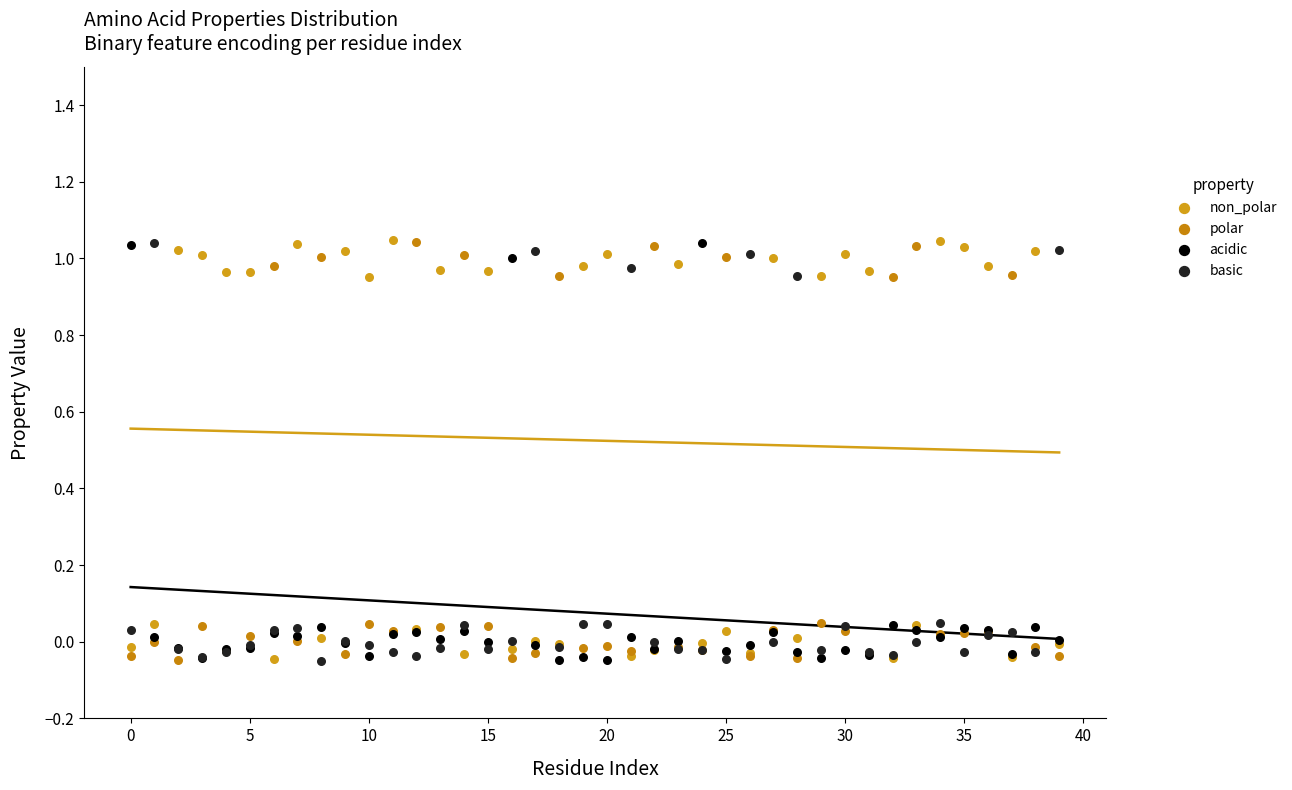

What are all the series names shown in the legend?

non_polar, polar, acidic, basic